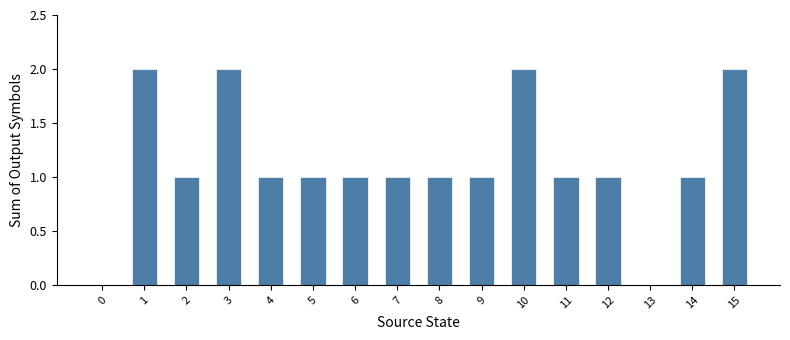

What is the sum of the values at 12 and 14?

2